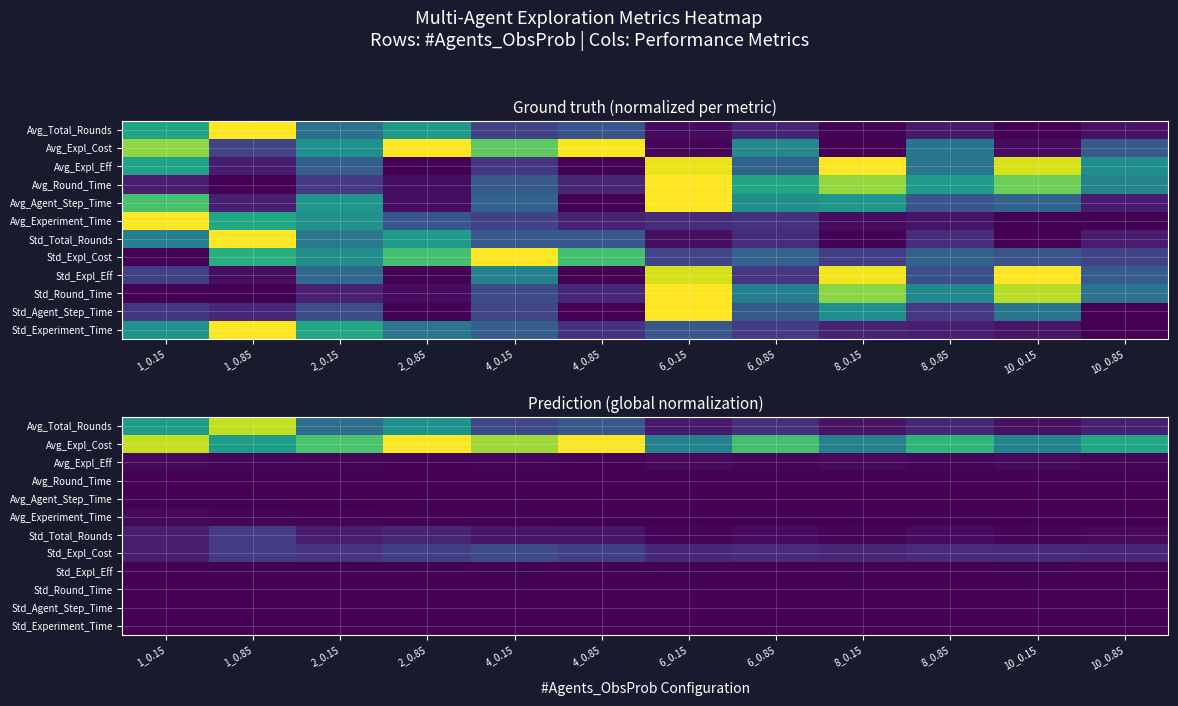

Which category has the highest value across all series?

2_0.85